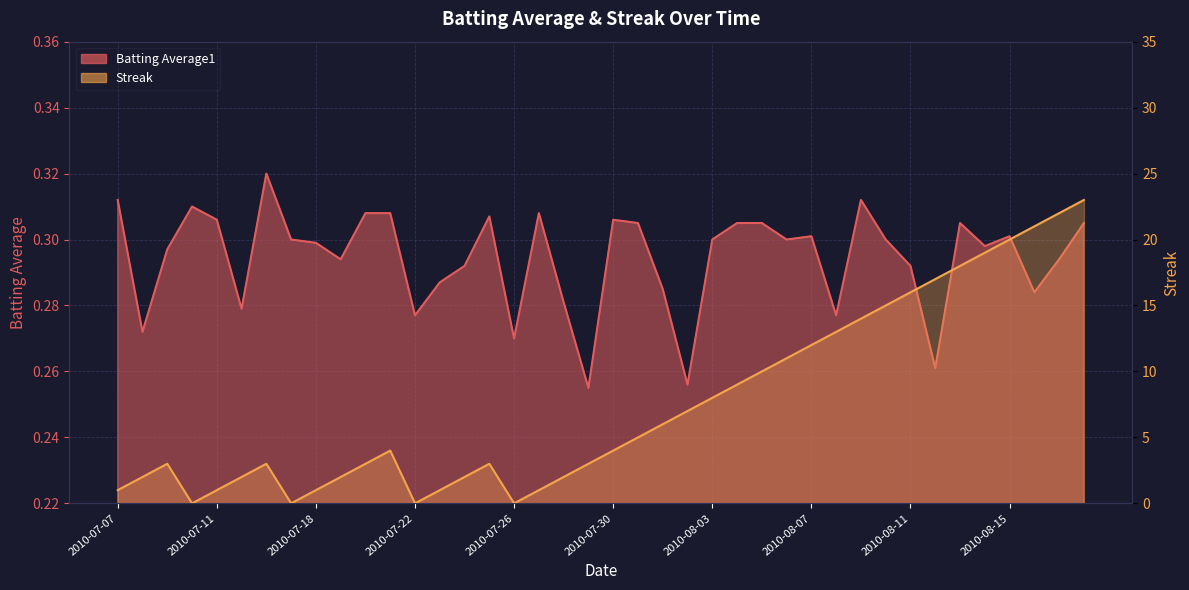

What is the maximum value shown in the chart?

23.0